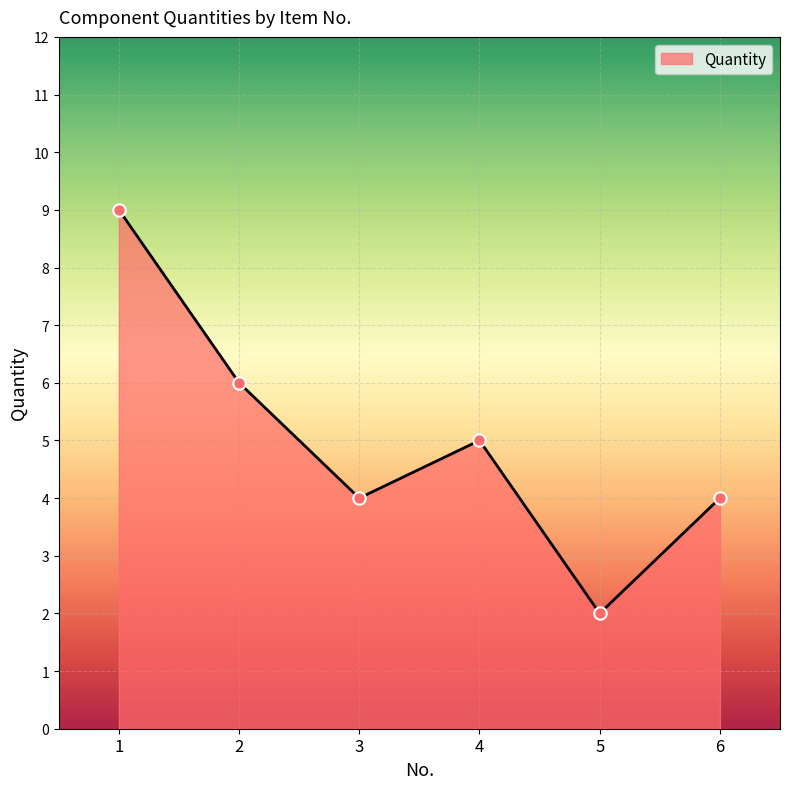

What is the ratio of the value at 2 to the value at 4?

1.2